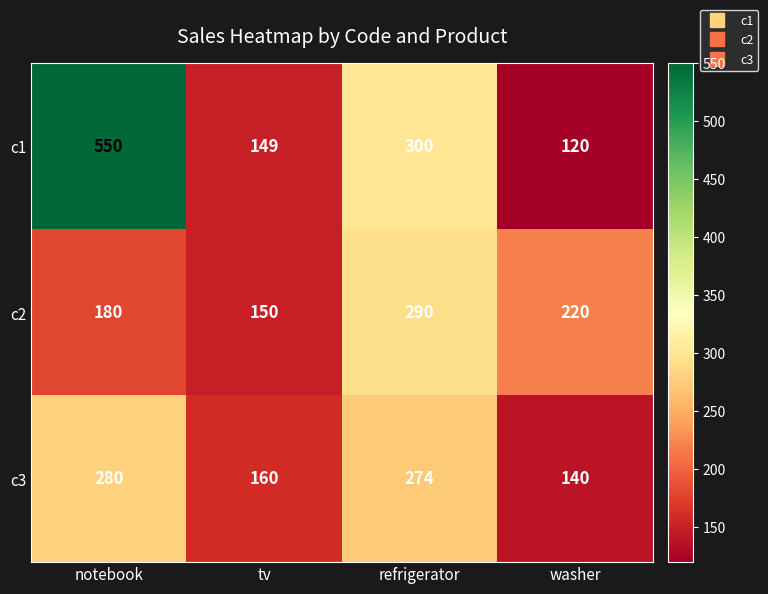

At which label does c1 reach its minimum?

washer